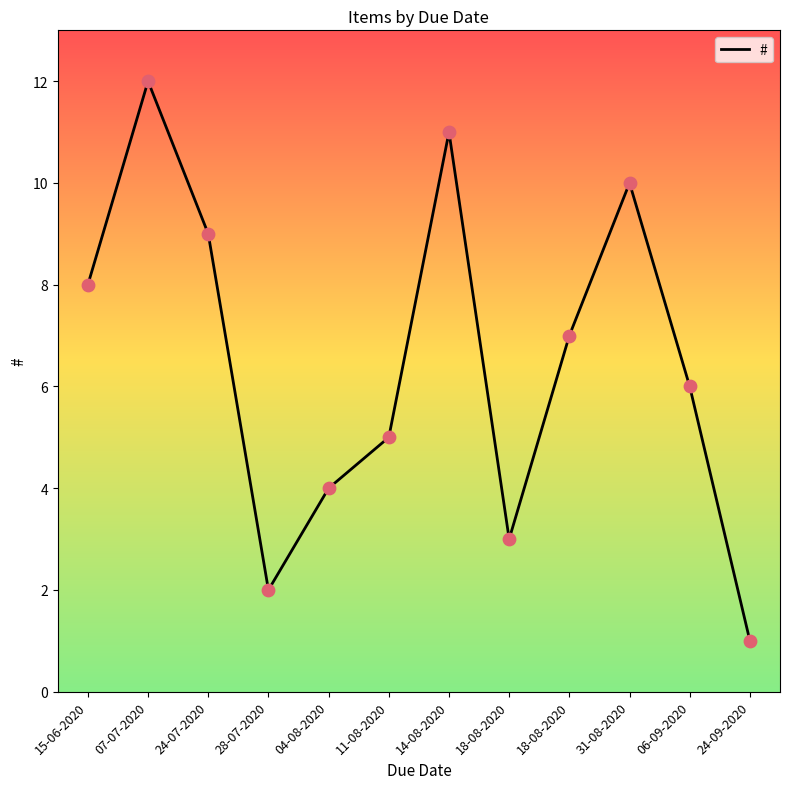

Does the chart have visible grid lines?

No